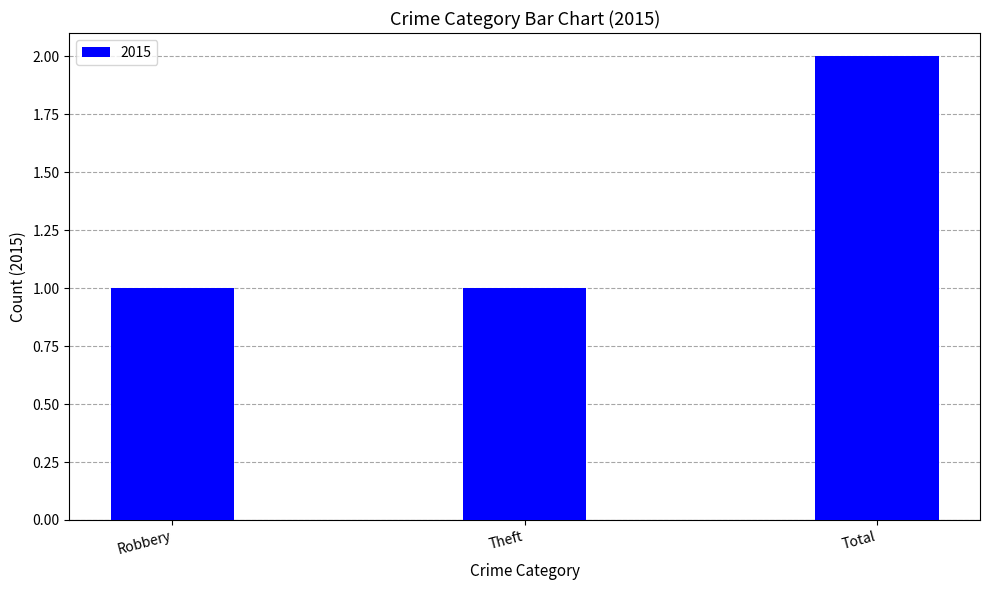

True or false: the data shows 3 at Total.

False